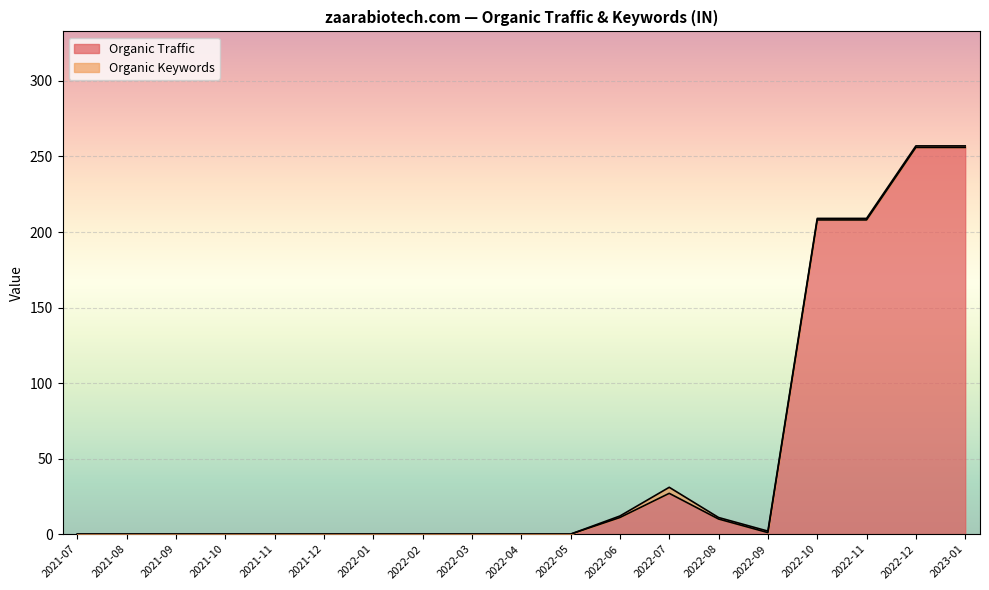

Reading right to left, list all the values displayed in this chart.

2023-01=256	2022-12=256	2022-11=208	2022-10=208	2022-09=1	2022-08=10	2022-07=27	2022-06=11	2022-05=0	2022-04=0	2022-03=0	2022-02=0	2022-01=0	2021-12=0	2021-11=0	2021-10=0	2021-09=0	2021-08=0	2021-07=0